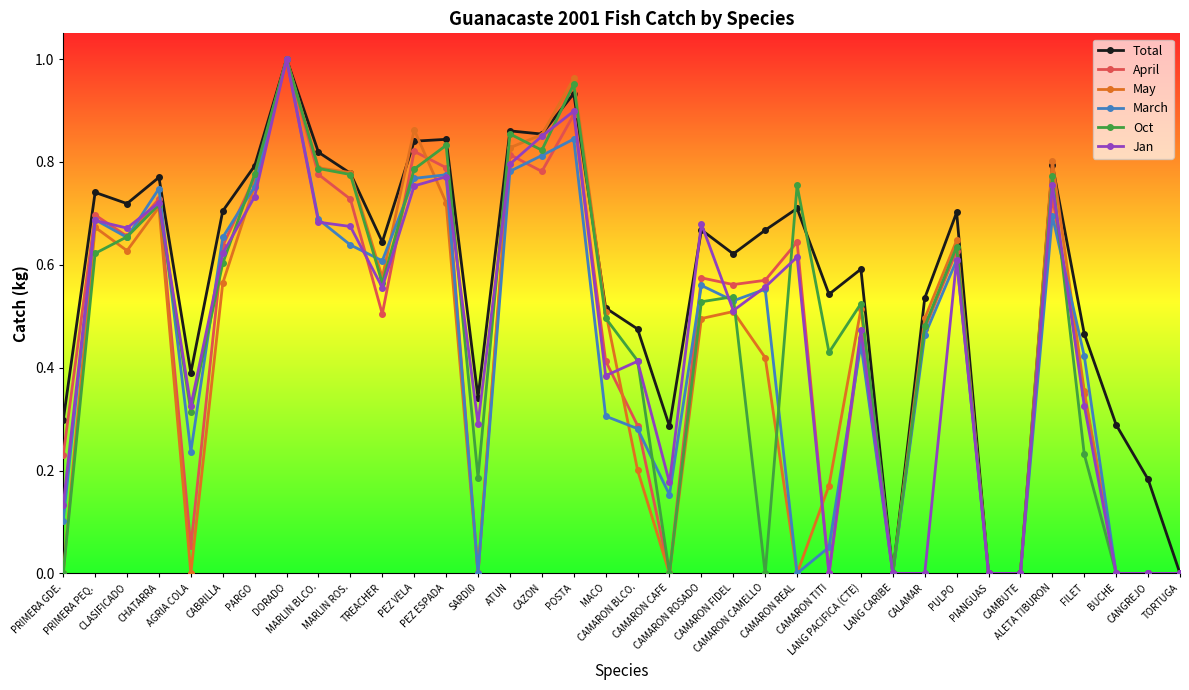

True or false: Jan has more than 0 points higher than both neighbors.

True